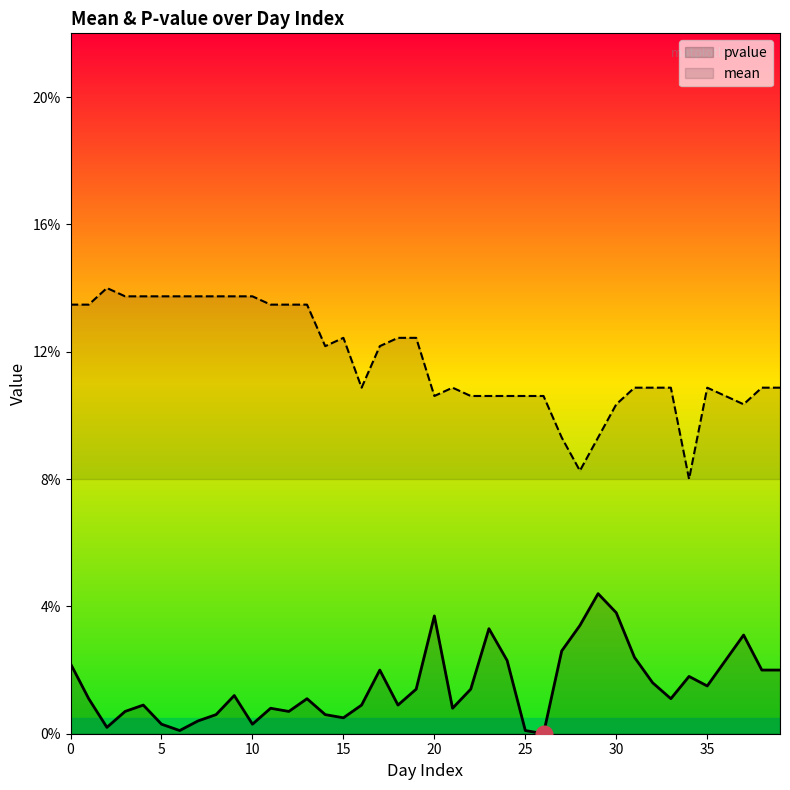

What are all the series names shown in the legend?

pvalue, mean